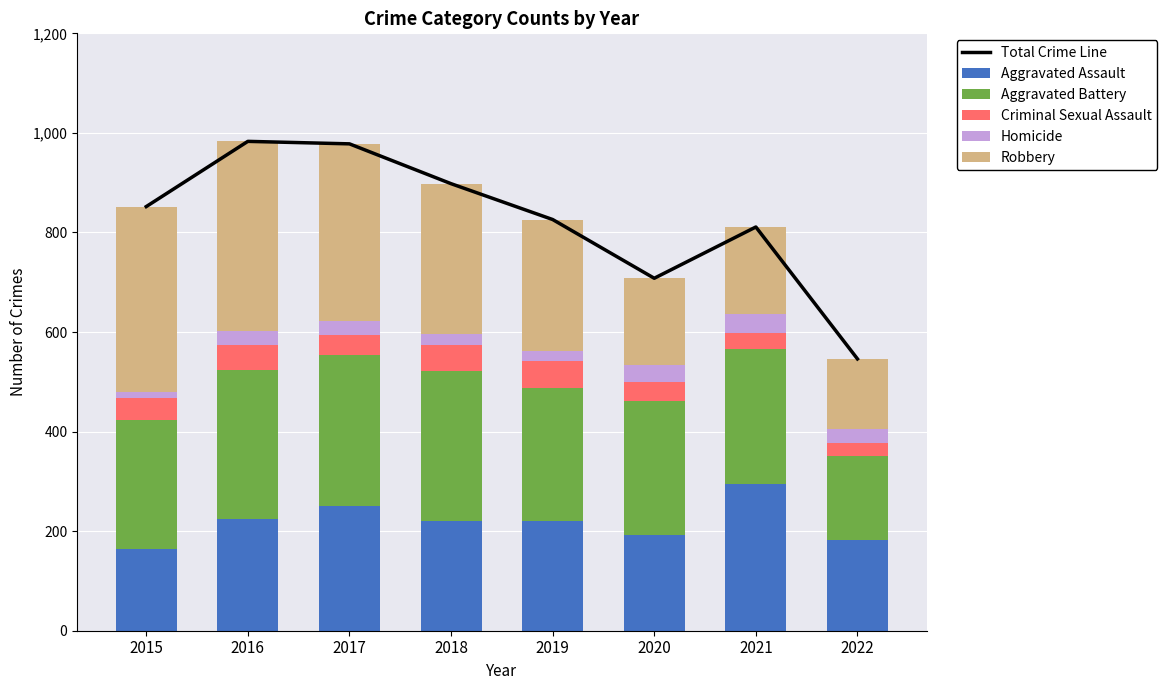

Is it true that Criminal Sexual Assault equals 41 at 2017?

True